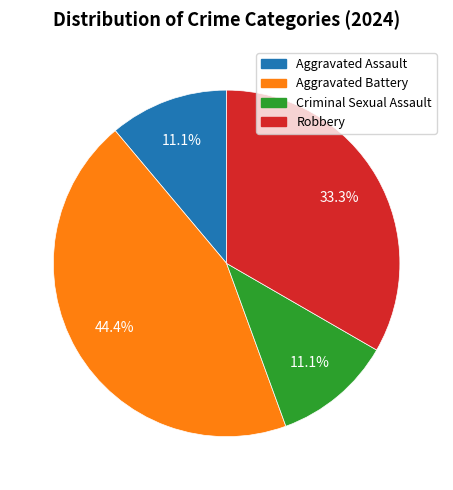

To the nearest percent, what is the difference between the largest and smallest slice percentages?

33%